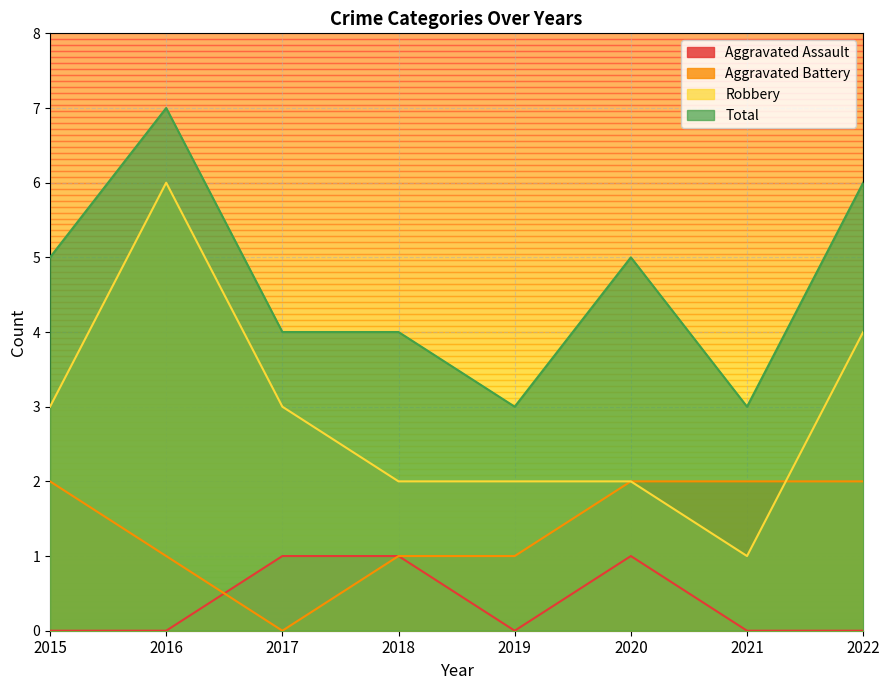

Is it true that Robbery equals 4 at 2022?

True